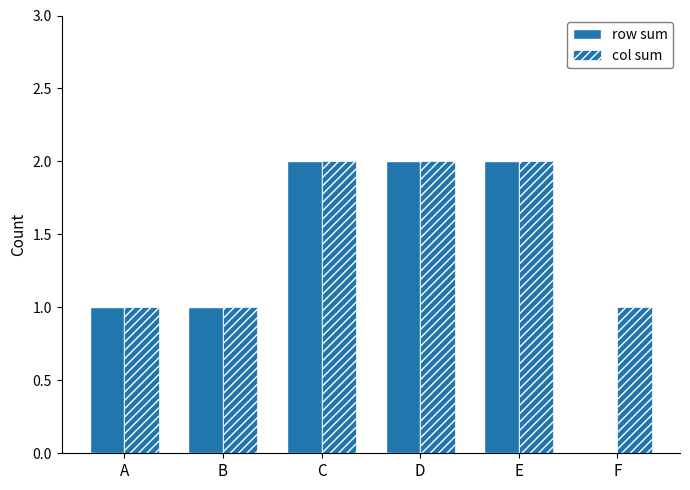

Which series has the widest spread of values?

row sum